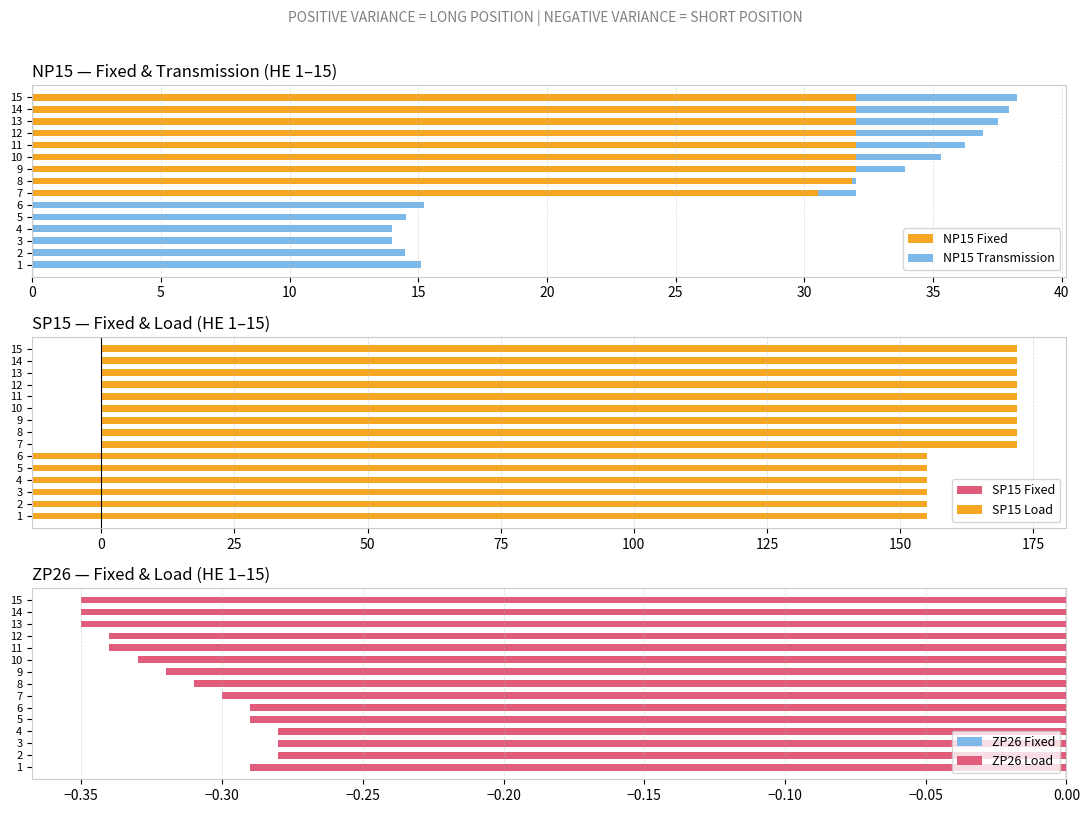

True or false: ZP26 Load has a value of -0.6 at 14.

False